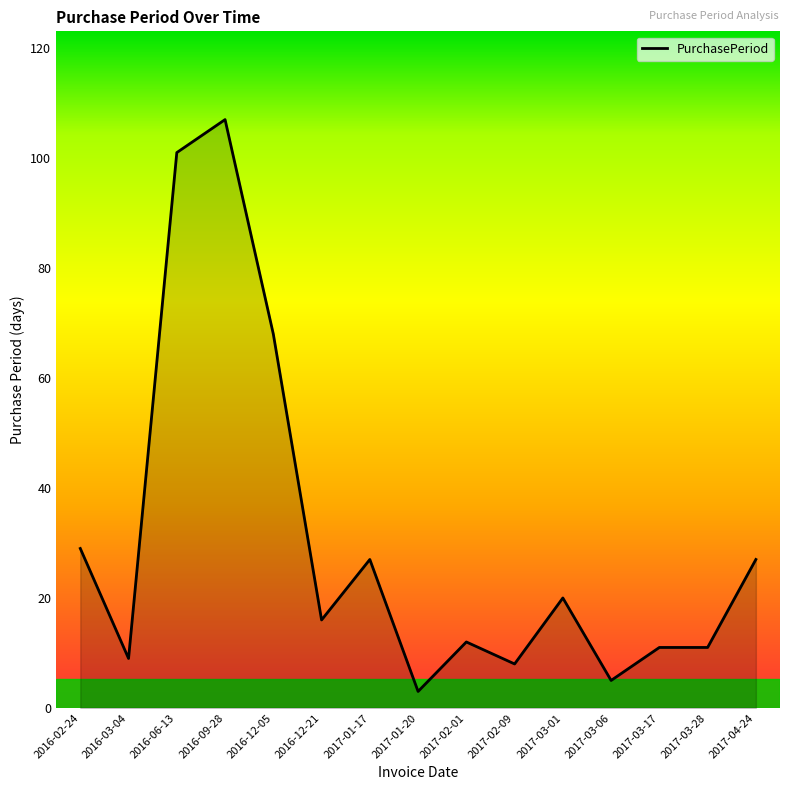

Is it true that the value at 2017-04-24 is 45?

False